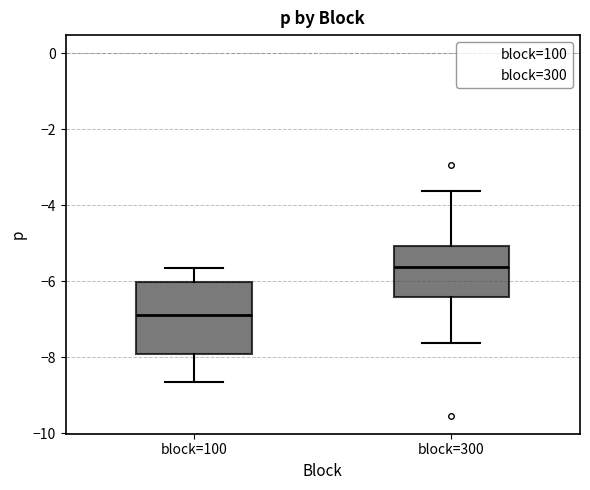

Which box is the tallest, from its lower edge to its upper edge?

block=100